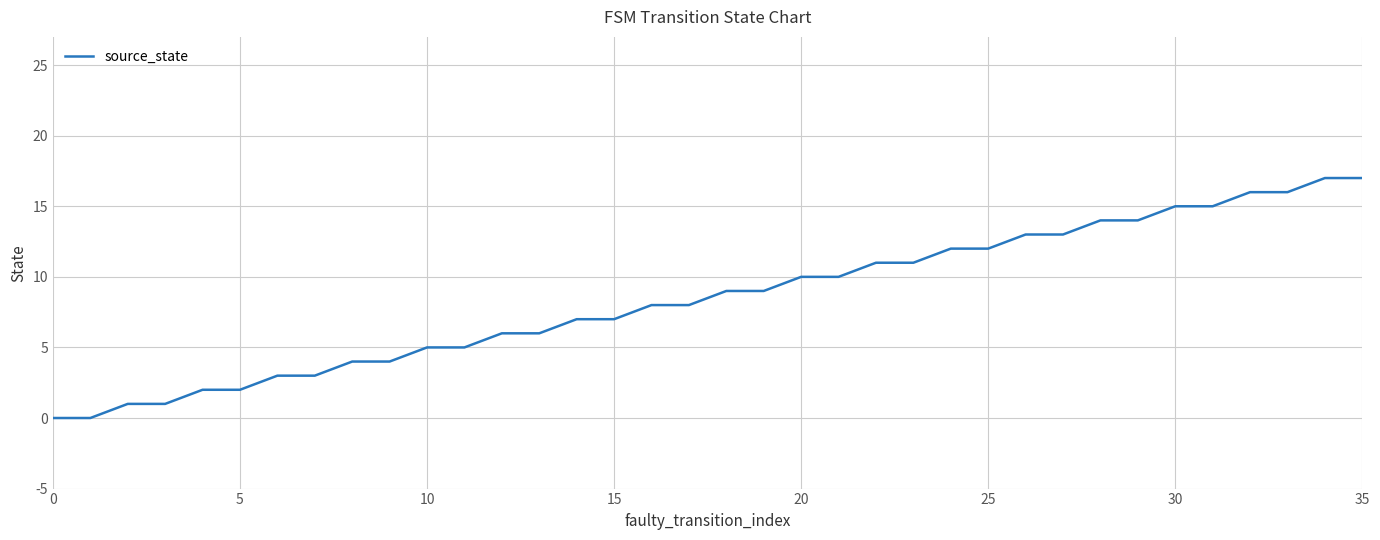

What is the maximum value shown in the chart?

17